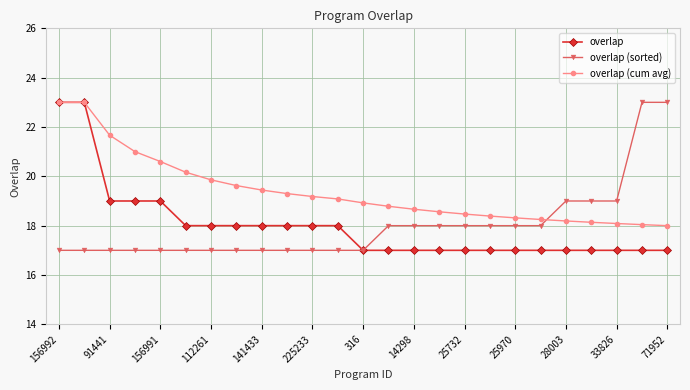

How many data points does each series have?

25